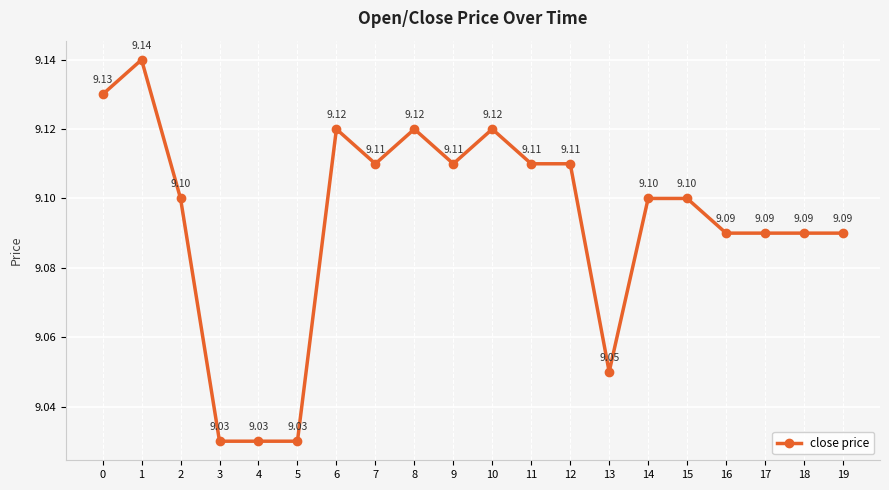

Count the values in the range 9 to 10.

20